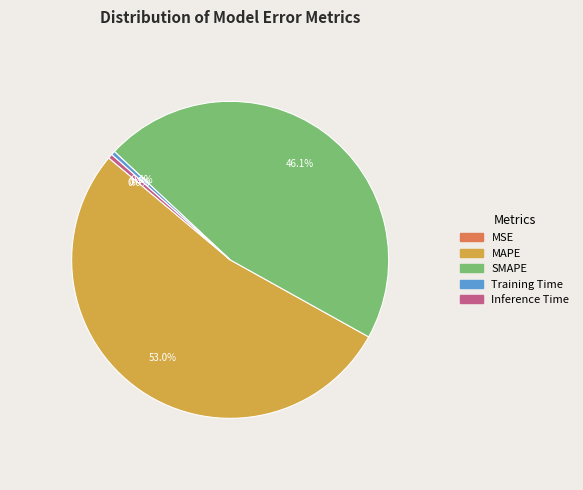

To the nearest percent, what is the difference between the largest and smallest slice percentages?

53%